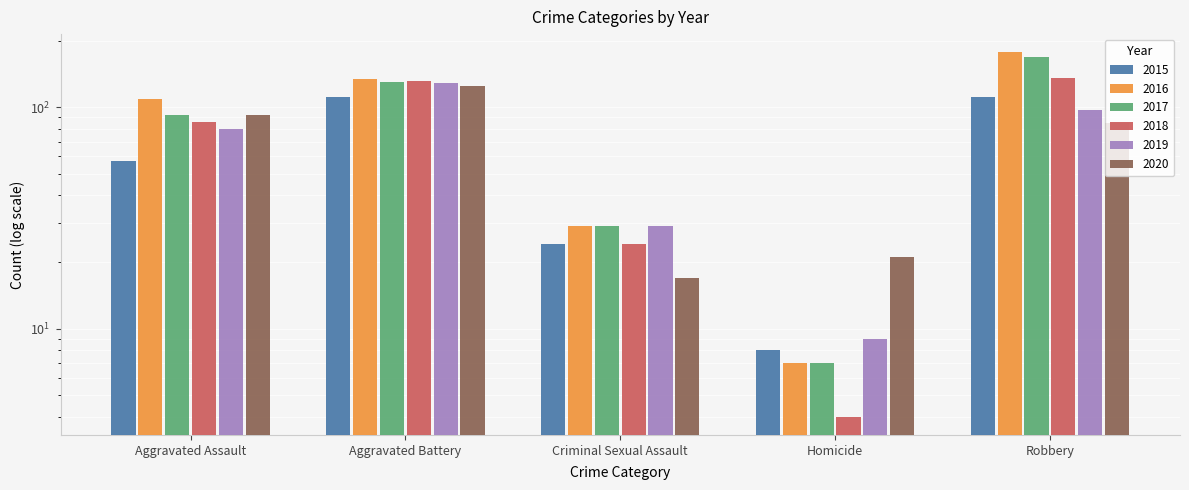

Reading right to left, extract all data points from this chart.

2015: Robbery=111	Homicide=8	Criminal Sexual Assault=24	Aggravated Battery=111	Aggravated Assault=57
2016: Robbery=177	Homicide=7	Criminal Sexual Assault=29	Aggravated Battery=134	Aggravated Assault=109
2017: Robbery=168	Homicide=7	Criminal Sexual Assault=29	Aggravated Battery=130	Aggravated Assault=92
2018: Robbery=136	Homicide=4	Criminal Sexual Assault=24	Aggravated Battery=131	Aggravated Assault=86
2019: Robbery=97	Homicide=9	Criminal Sexual Assault=29	Aggravated Battery=129	Aggravated Assault=80
2020: Robbery=85	Homicide=21	Criminal Sexual Assault=17	Aggravated Battery=125	Aggravated Assault=92